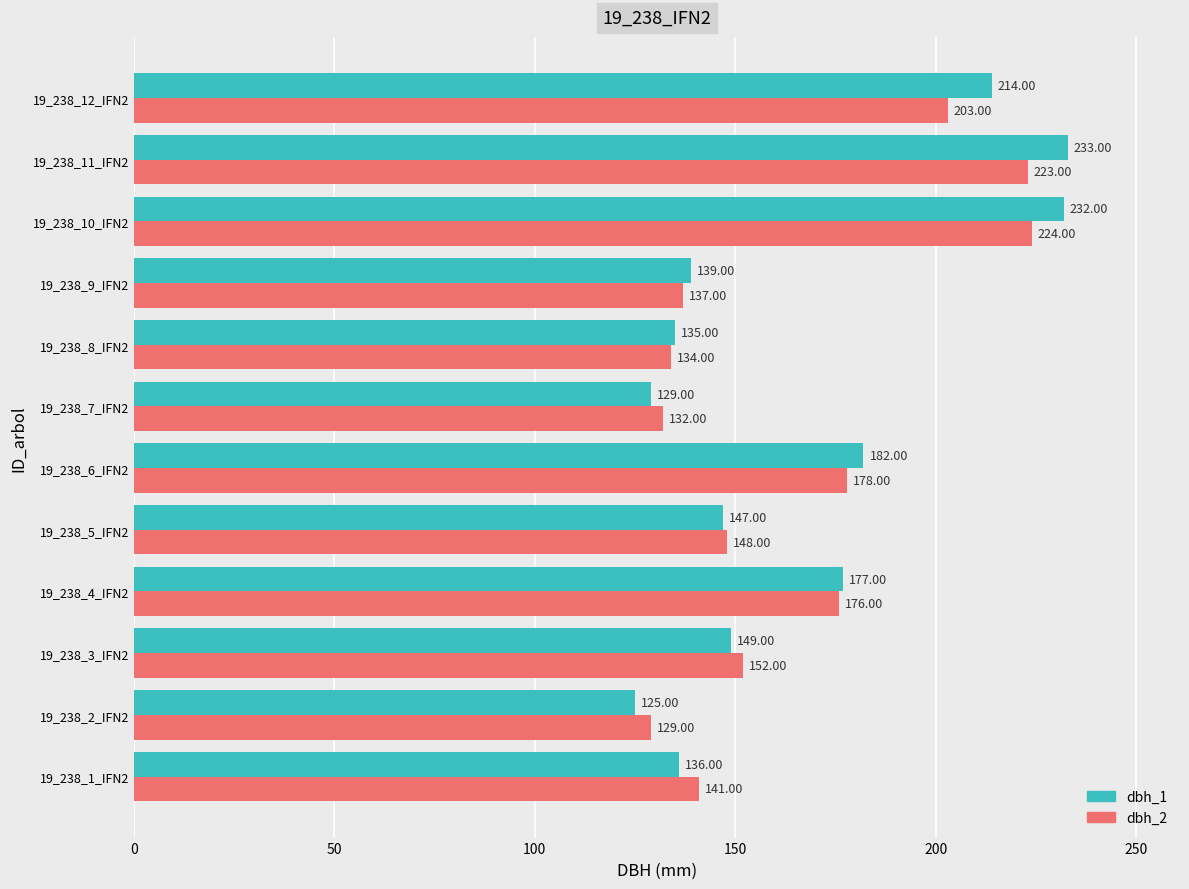

How many distinct data groups are displayed?

2